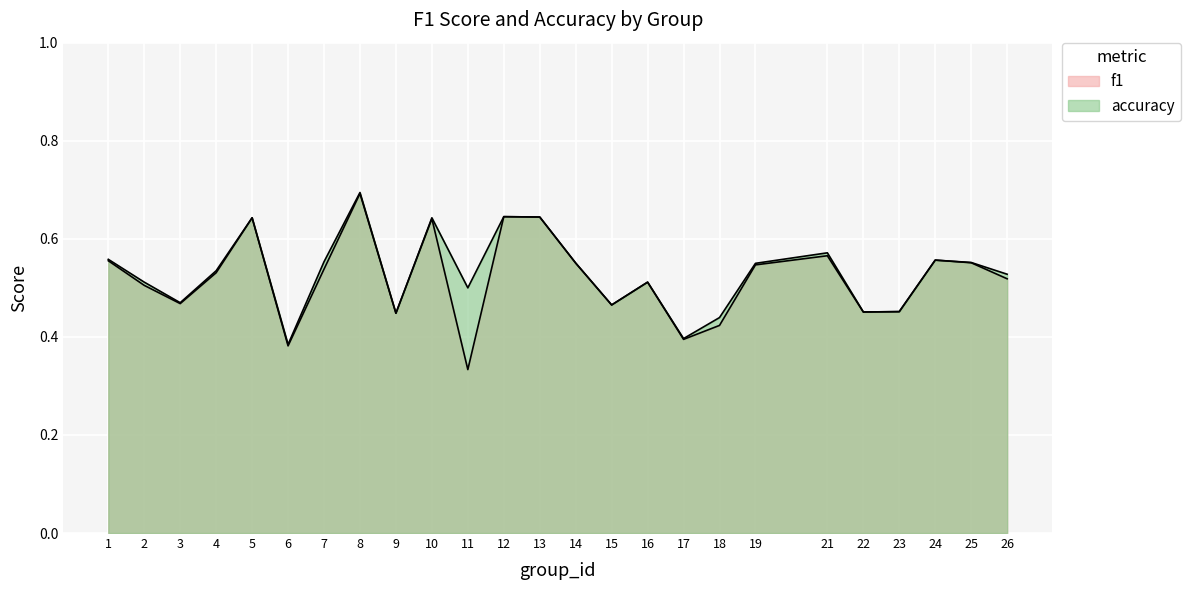

Count the f1 values in the range 0 to 1.

25